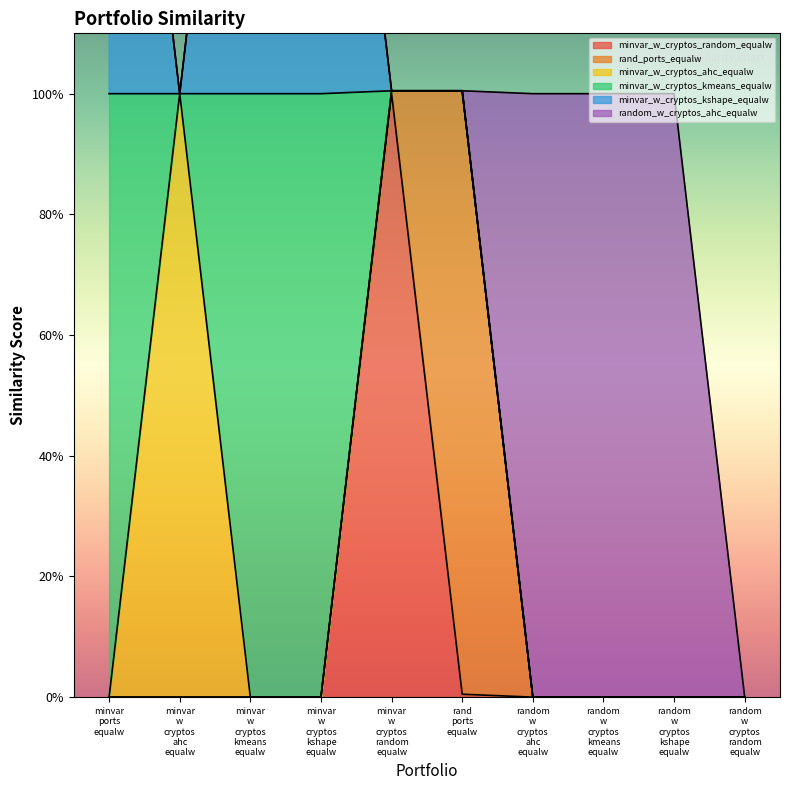

True or false: random_w_cryptos_ahc_equalw and minvar_w_cryptos_random_equalw intersect in this chart.

True